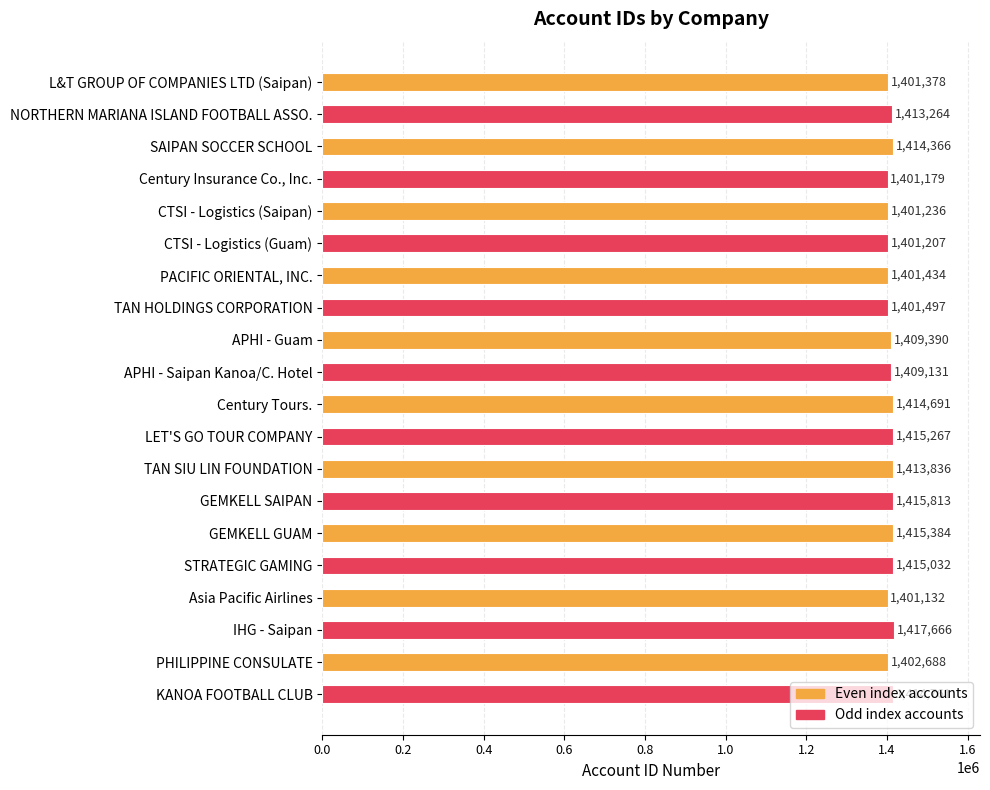

What is the smallest value displayed?

1401132